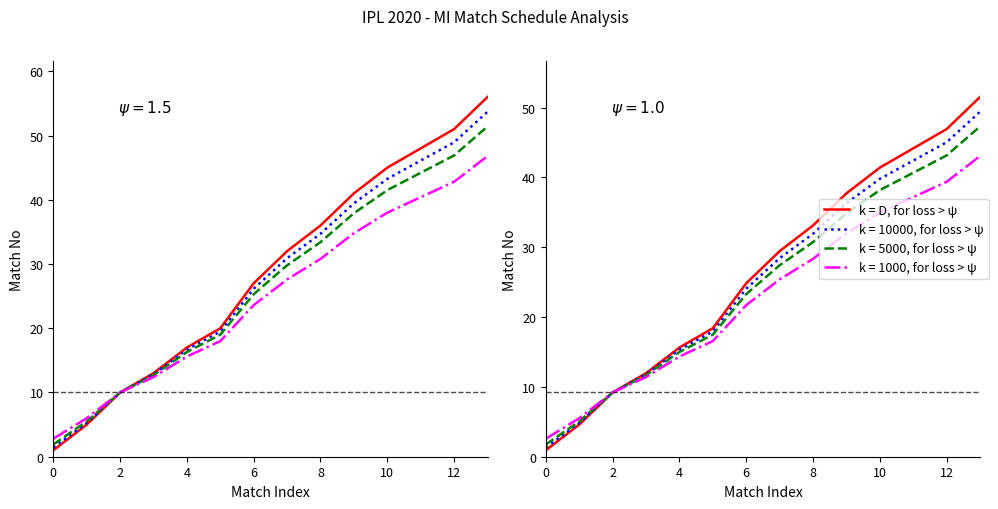

Read the value at 12.

46.9